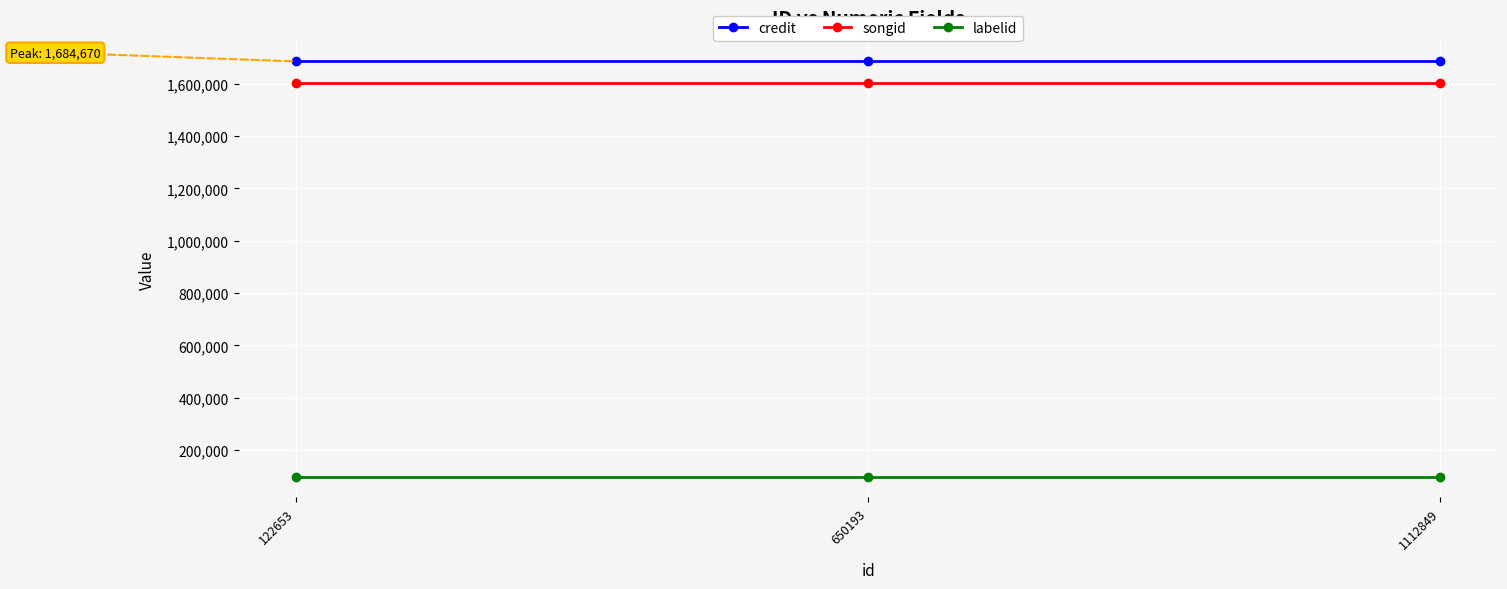

What is the approximate value of songid at 122653?

1602933